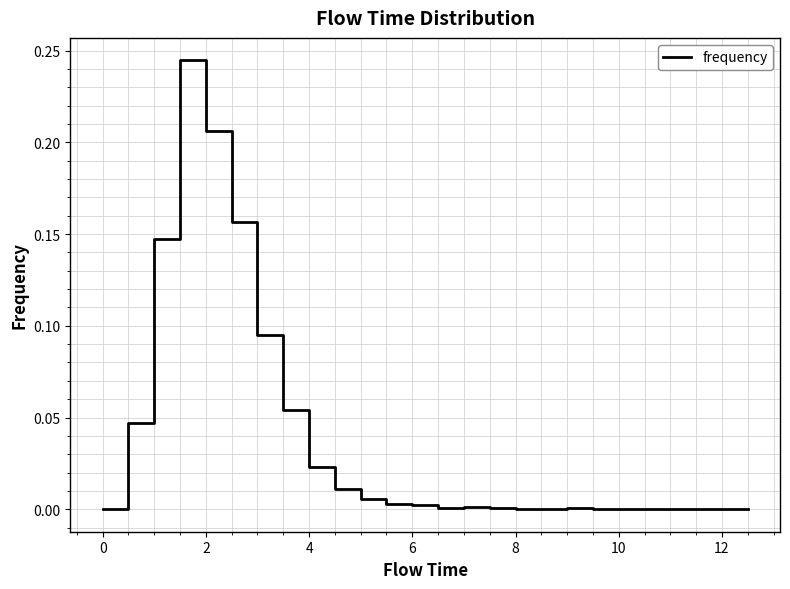

What is the label of the 3rd point from the left?

2